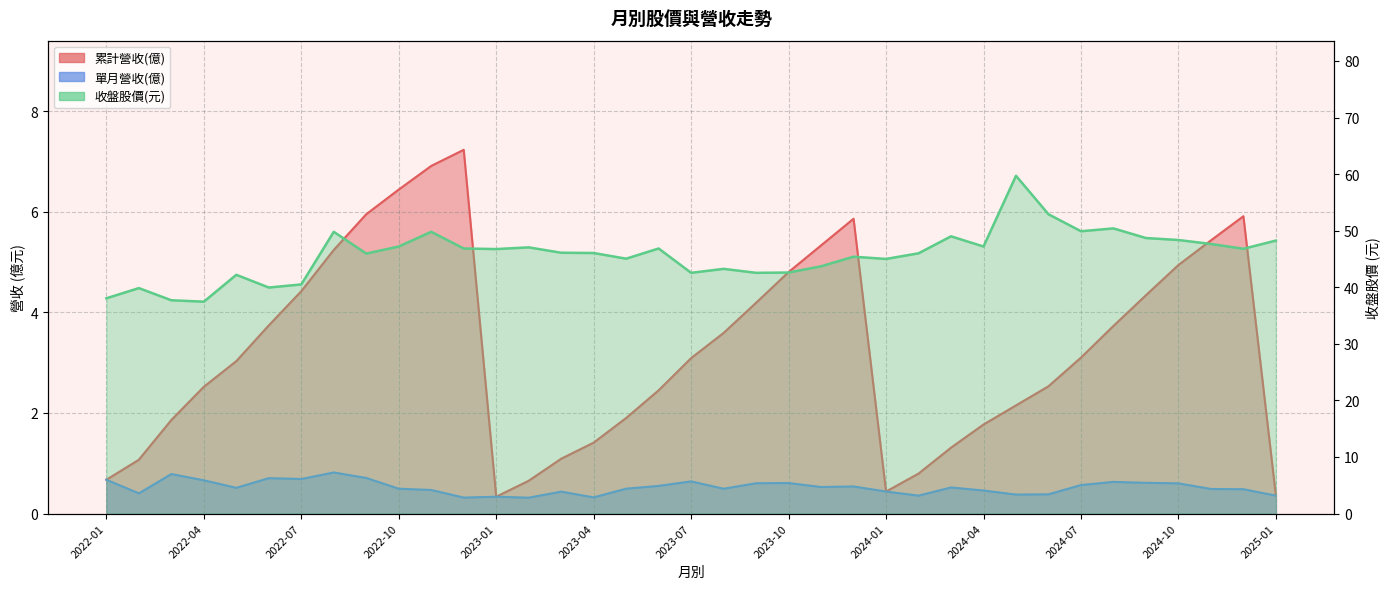

True or false: 收盤股價(元) and 累計營收(億) intersect in this chart.

False